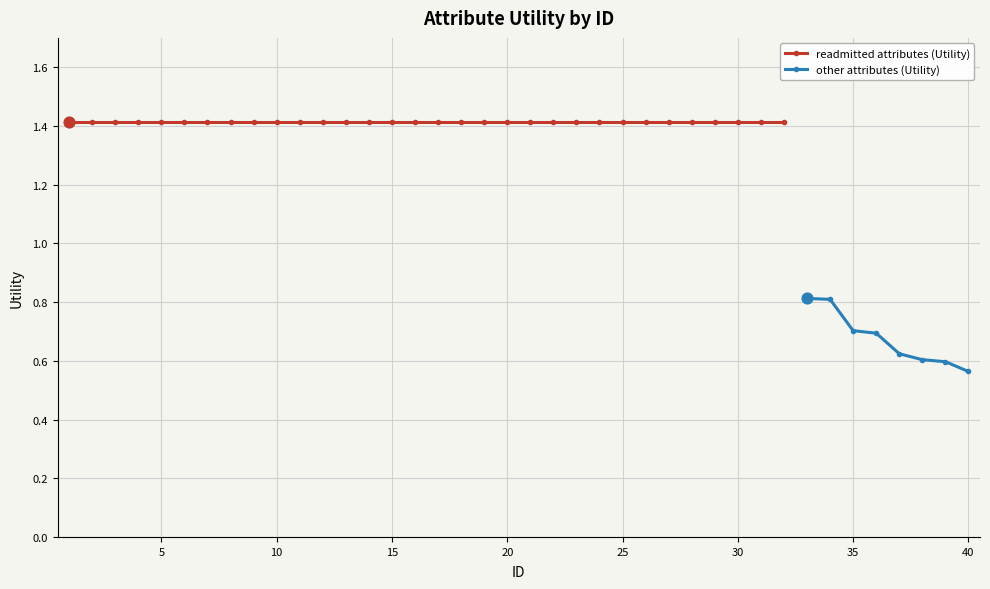

What is the change in value from 13 to 38?

-0.8